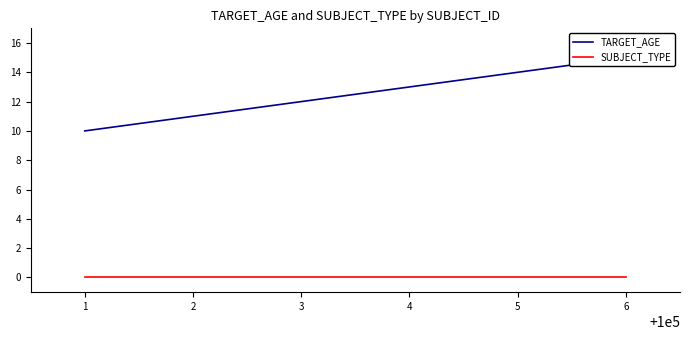

What is the difference between the second highest and second lowest values in the TARGET_AGE series?

3